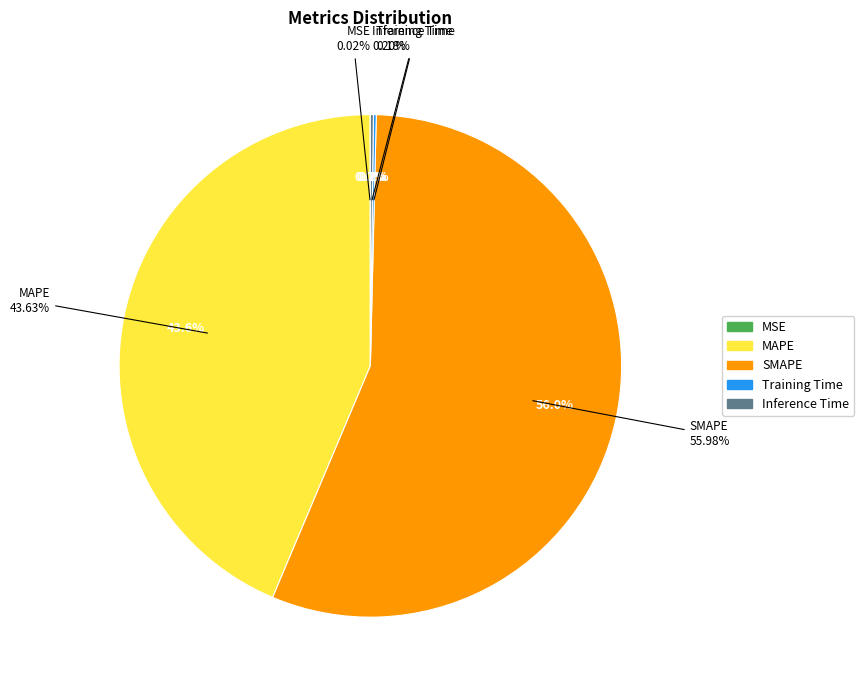

True or false: MSE accounts for 0% of the total.

True